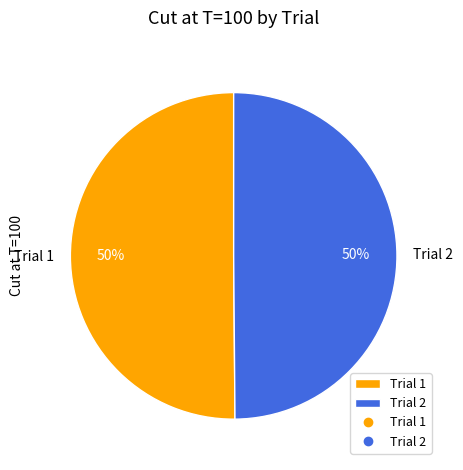

Do Trial 1 and Trial 2 together represent more than half of the pie?

Yes